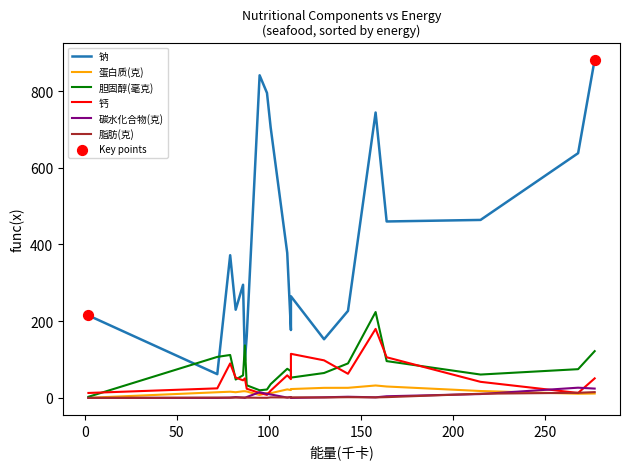

Which series reaches the minimum Y coordinate?

碳水化合物(克)